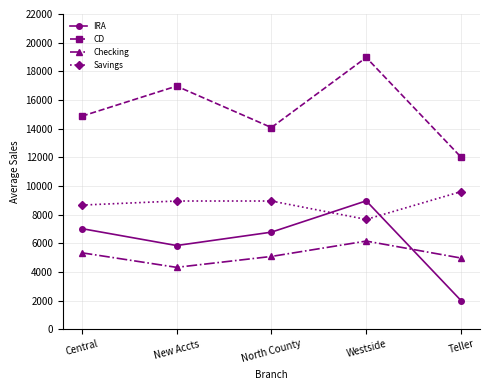

True or false: CD and IRA intersect in this chart.

False